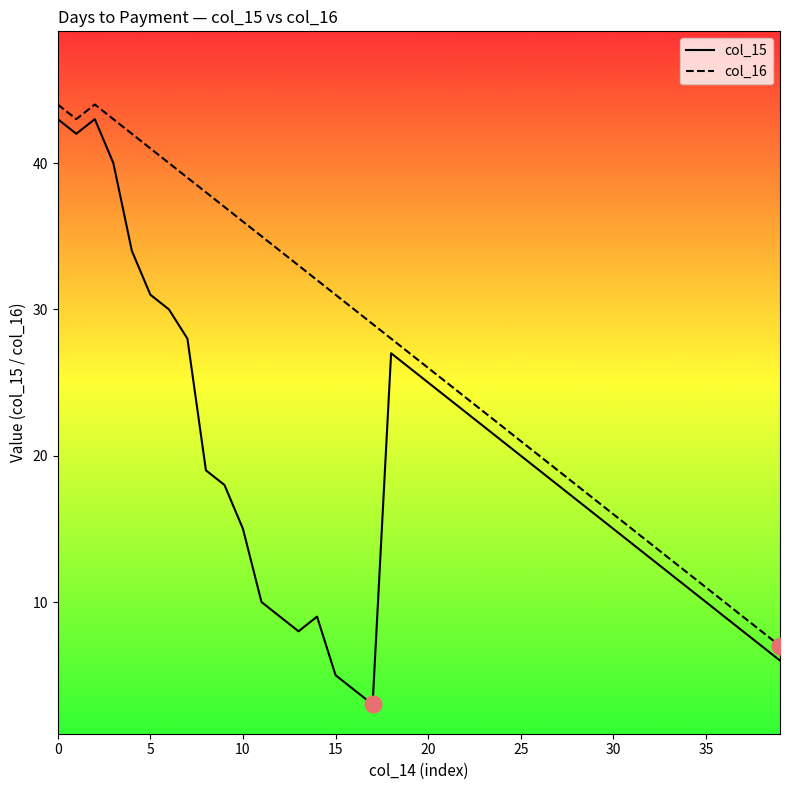

True or false: col_16 and col_15 cross at least once.

False